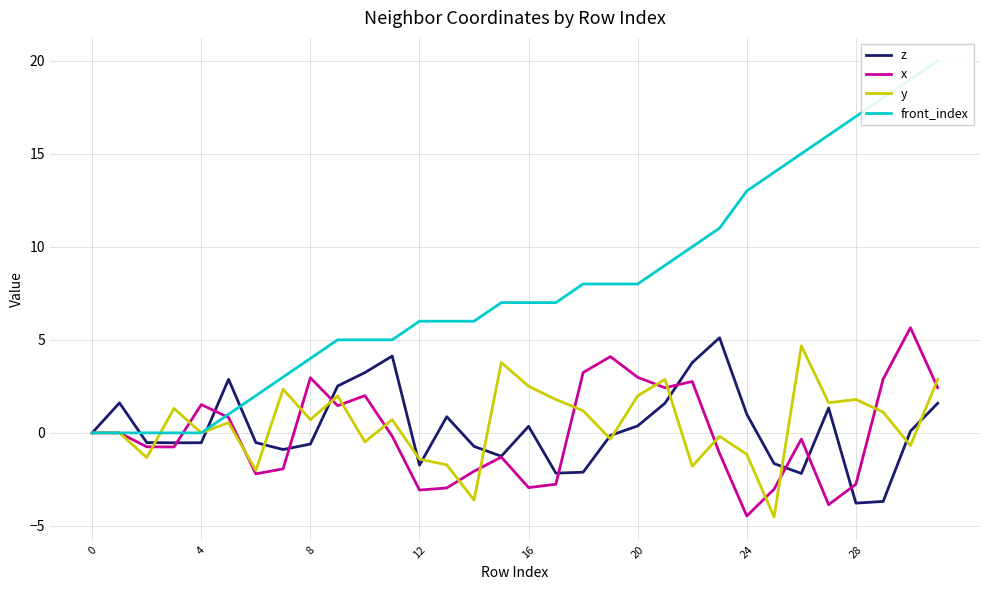

Count the number of categories in the chart.

32